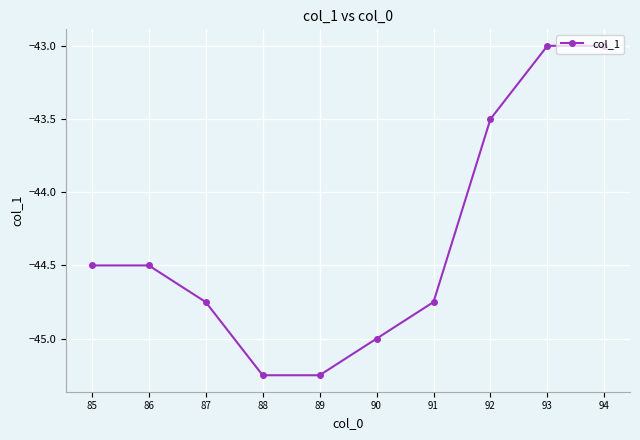

What is the greatest value displayed?

-43.0